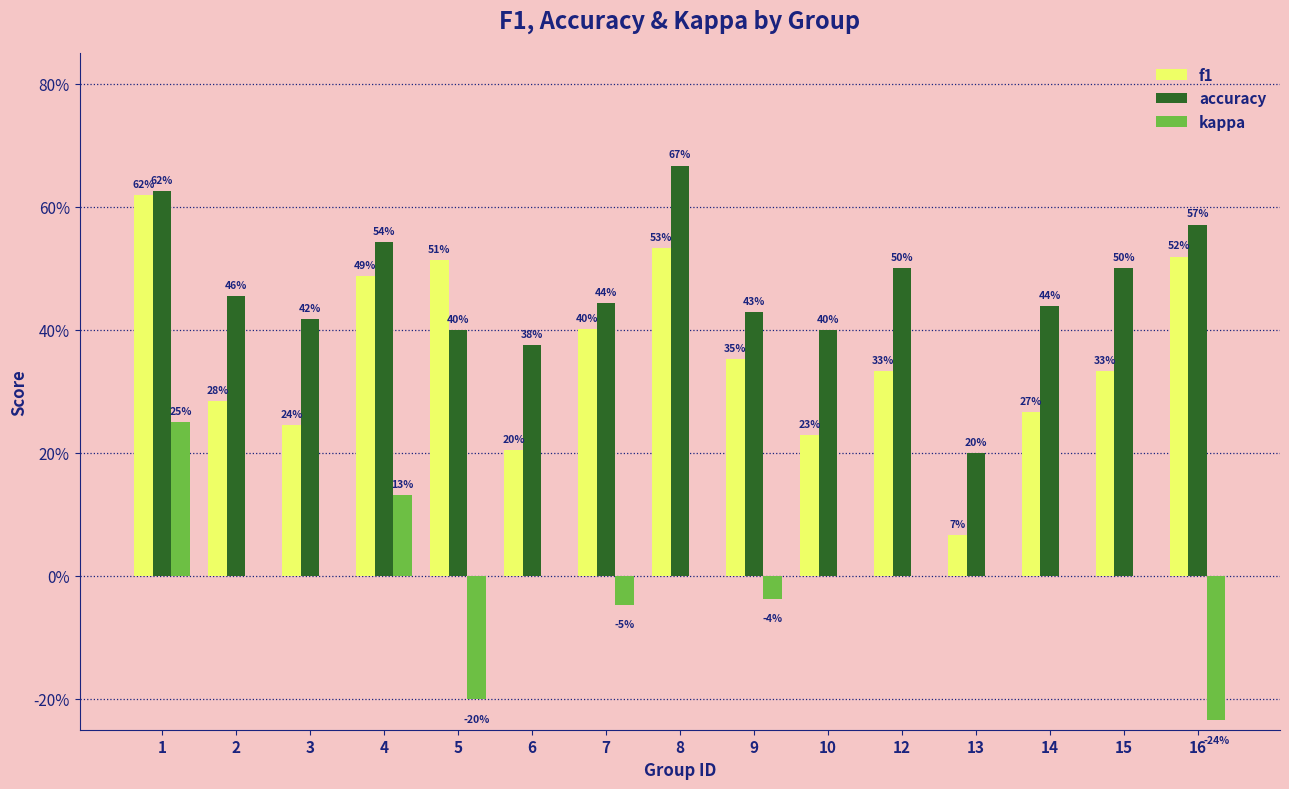

What are all the series names shown in the legend?

f1, accuracy, kappa